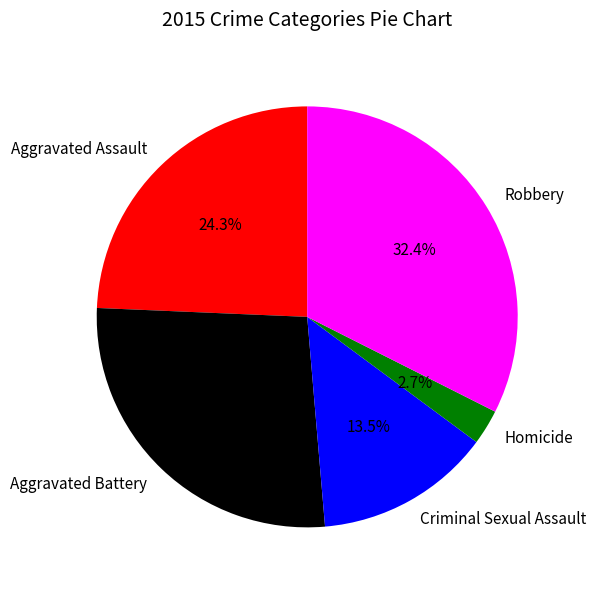

How many slices are in this pie chart?

5